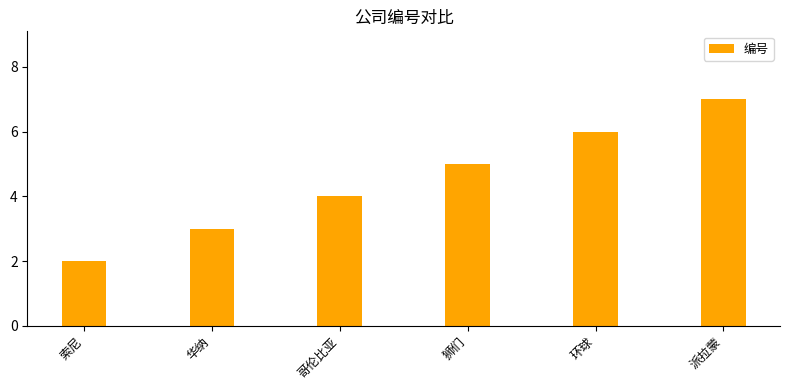

Reading right to left, list all the values displayed in this chart.

派拉蒙=7	环球=6	狮们=5	哥伦比亚=4	华纳=3	索尼=2